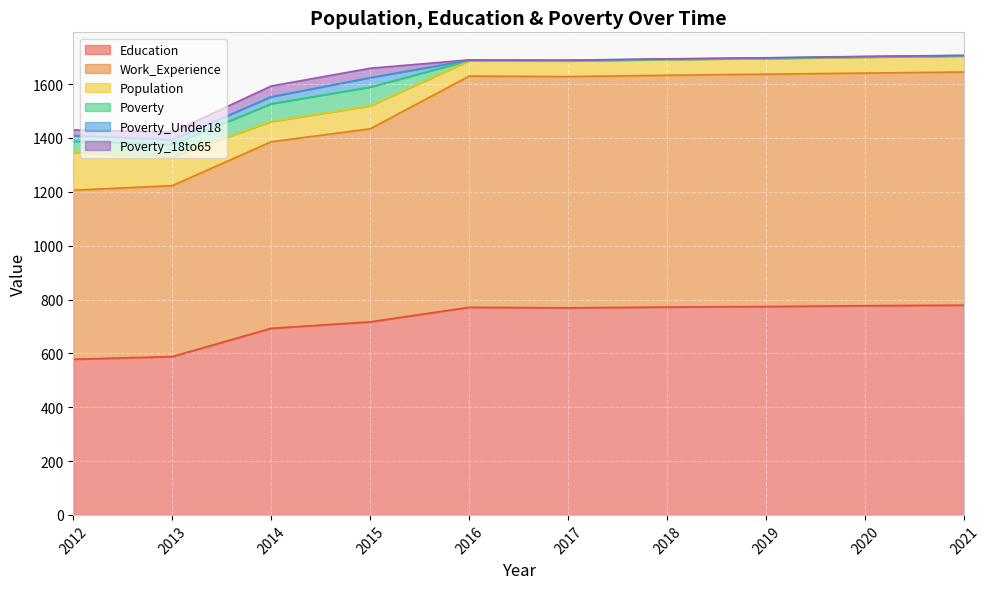

Does the chart display data point markers on the line(s)?

No